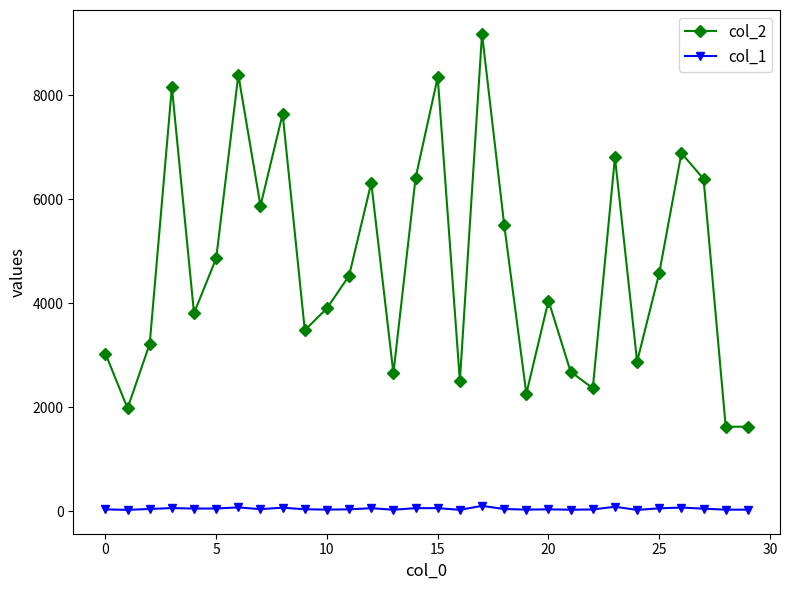

True or false: col_2 and col_1 intersect in this chart.

False